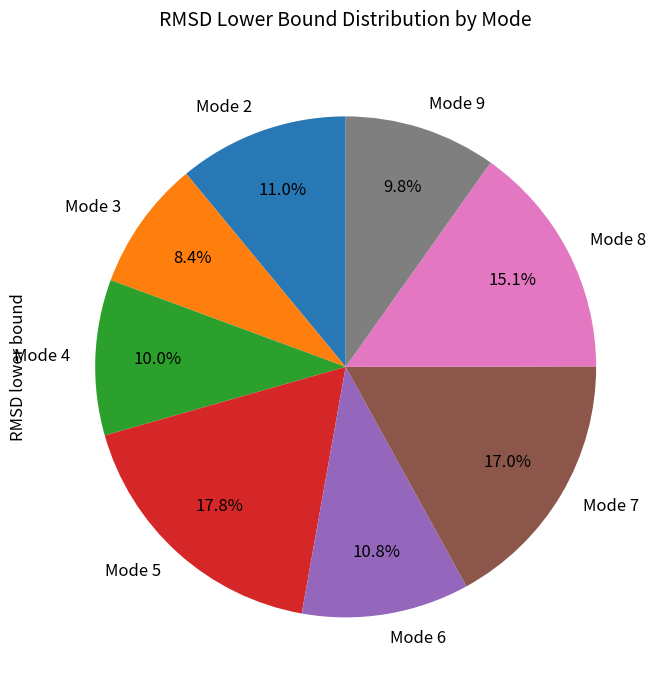

Approximately how many times larger is the value at Mode 2 compared to Mode 6?

1.0